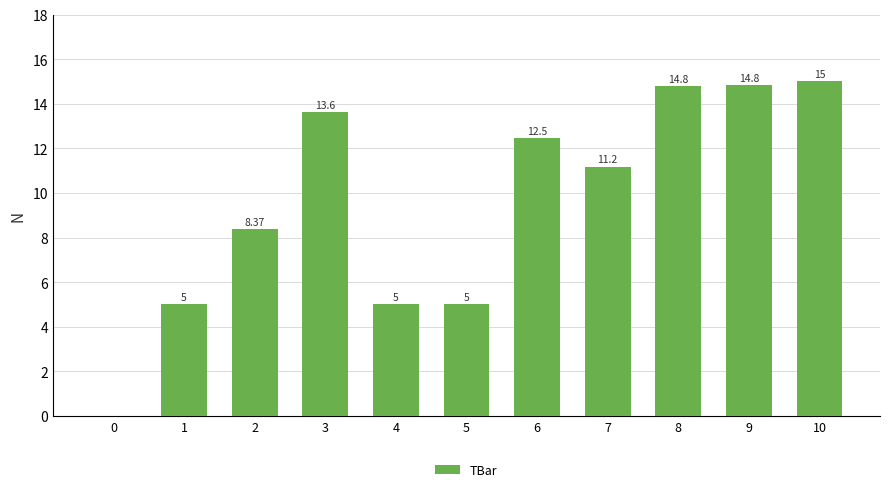

Which has a higher value, 10 or 6?

10